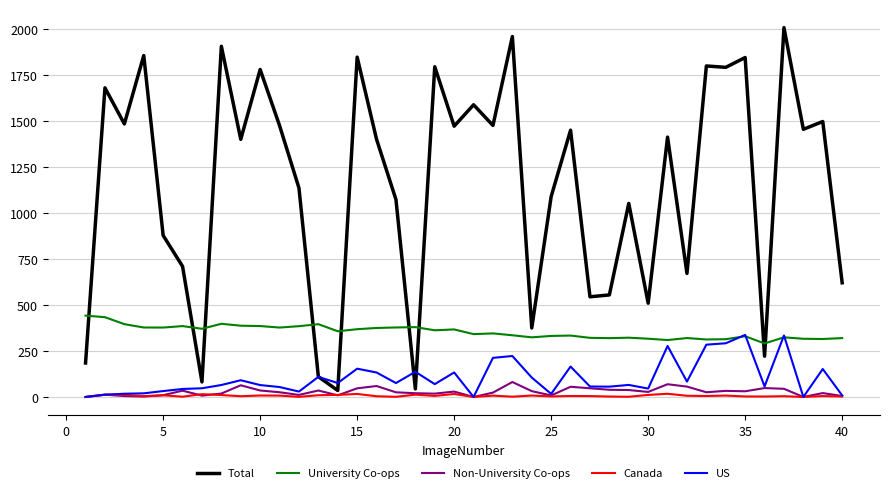

What is the maximum value shown in the chart?

2009.0